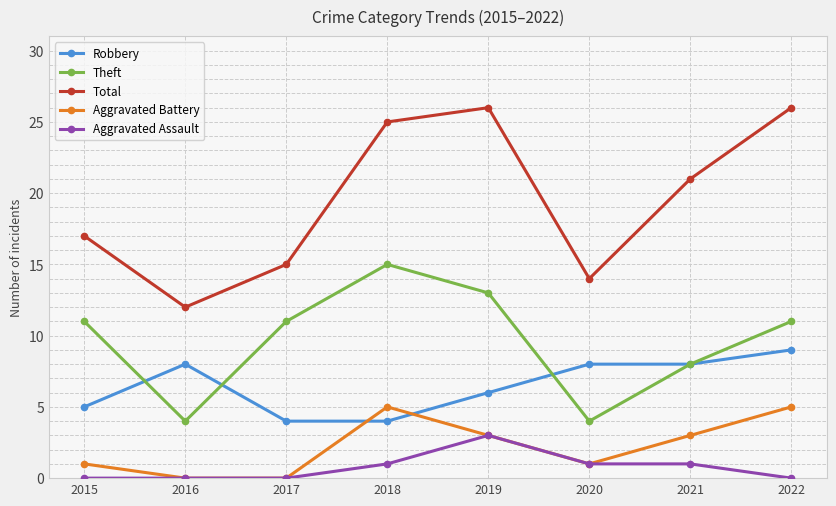

The value of Robbery at 2017 is 5. True or false?

False